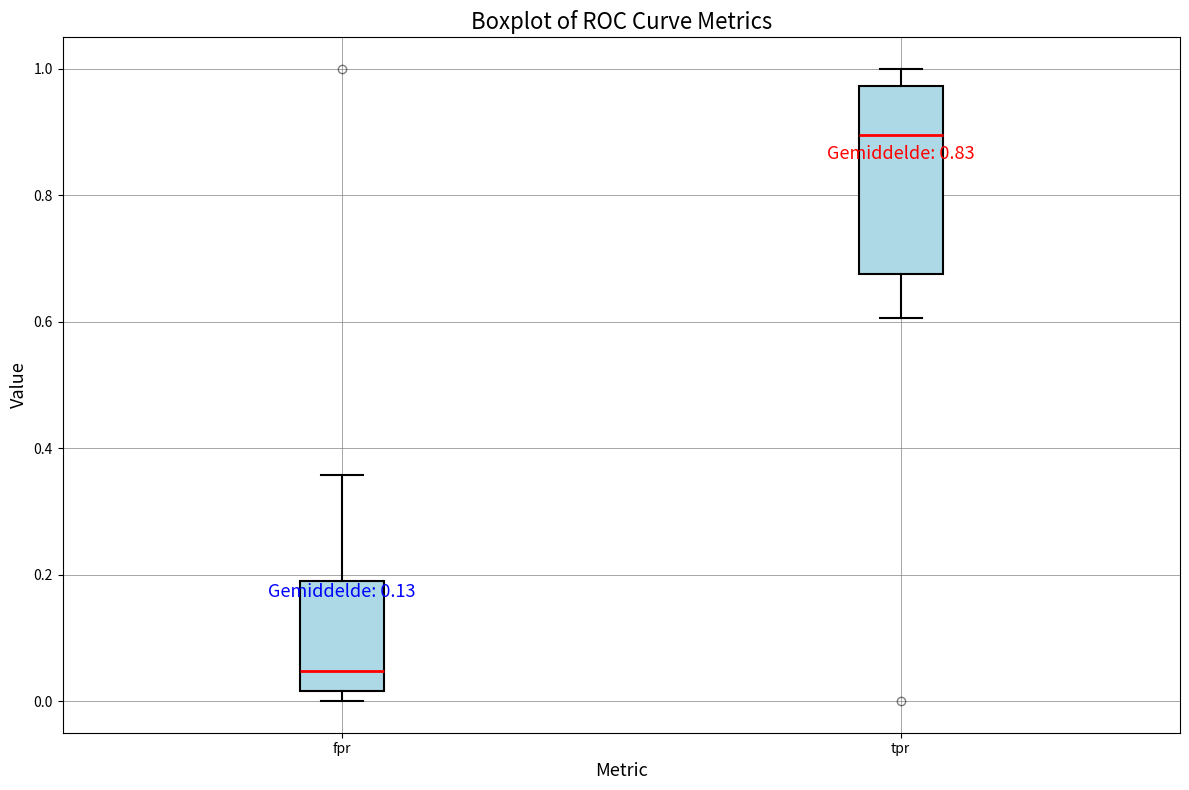

Comparing the boxes themselves (not the whiskers), which one is the tallest?

tpr